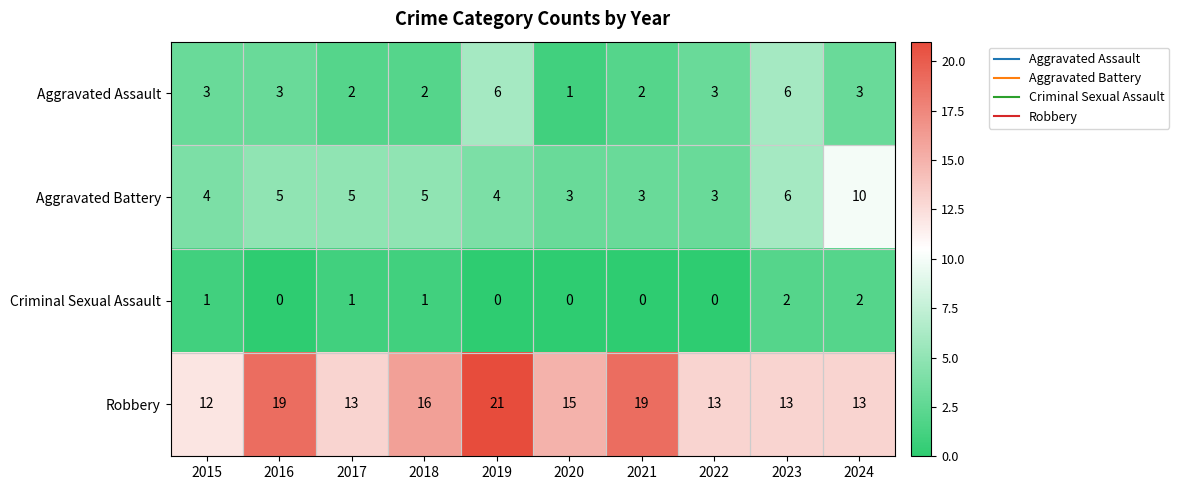

What is the spread (max minus min) of values at 2017?

12